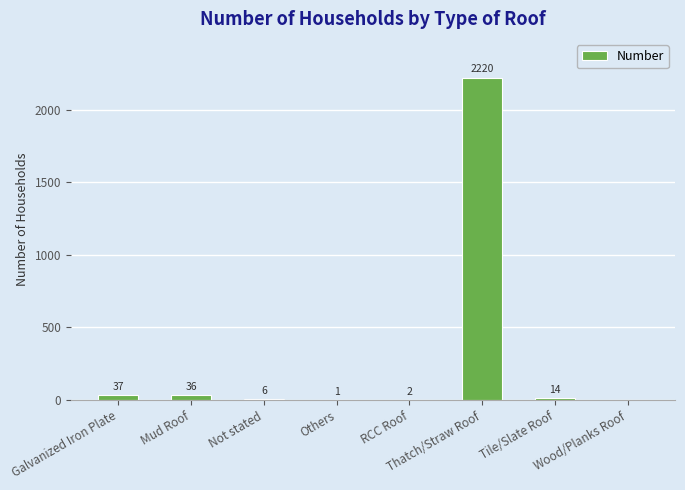

Which category has the highest value across all series?

Thatch/Straw Roof